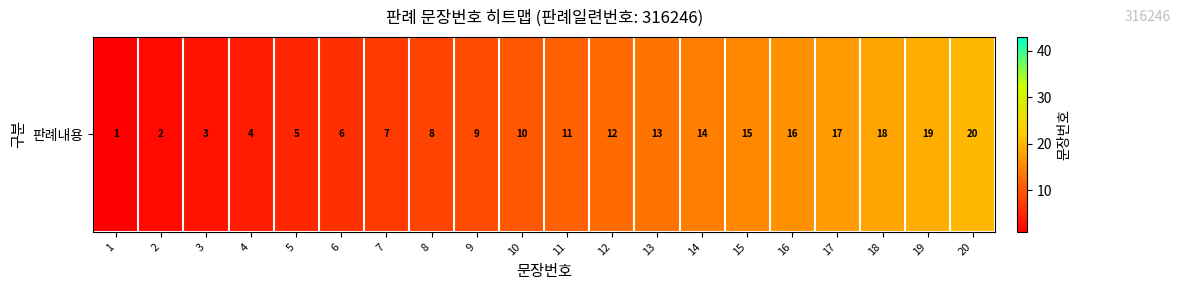

Reading left to right, list all the values displayed in this chart.

1=1	2=2	3=3	4=4	5=5	6=6	7=7	8=8	9=9	10=10	11=11	12=12	13=13	14=14	15=15	16=16	17=17	18=18	19=19	20=20